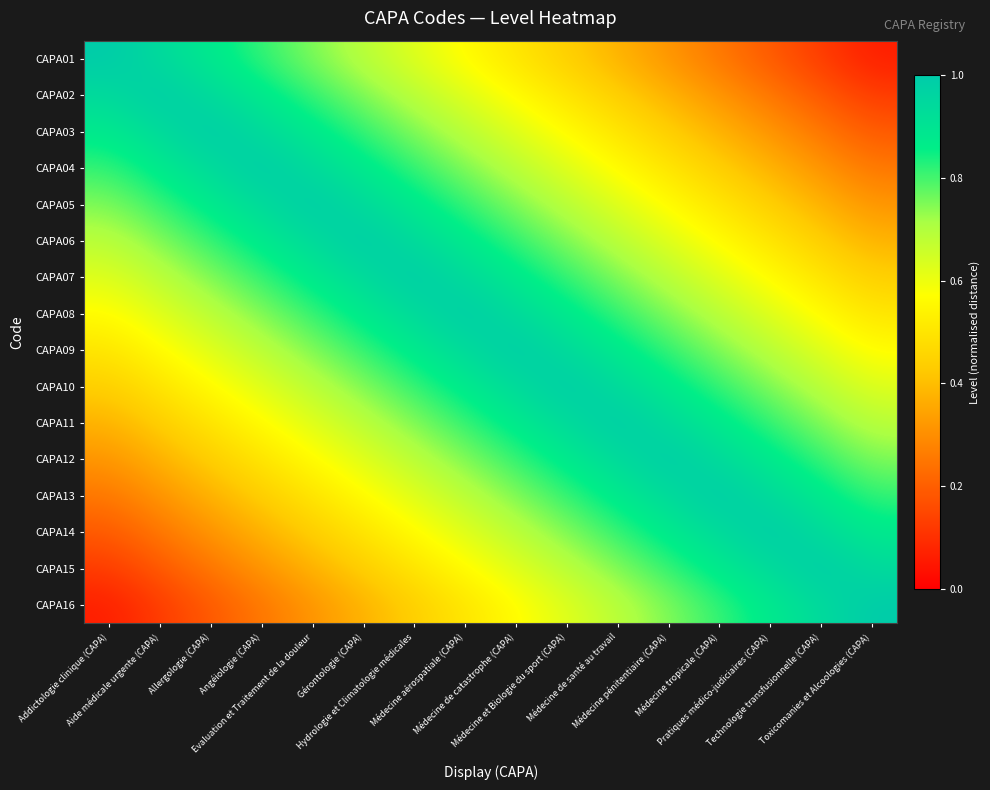

Rank the series at Médecine de catastrophe (CAPA) from lowest to highest value.

CAPA01, CAPA02, CAPA16, CAPA03, CAPA15, CAPA04, CAPA14, CAPA05, CAPA13, CAPA06, CAPA12, CAPA07, CAPA11, CAPA08, CAPA10, CAPA09